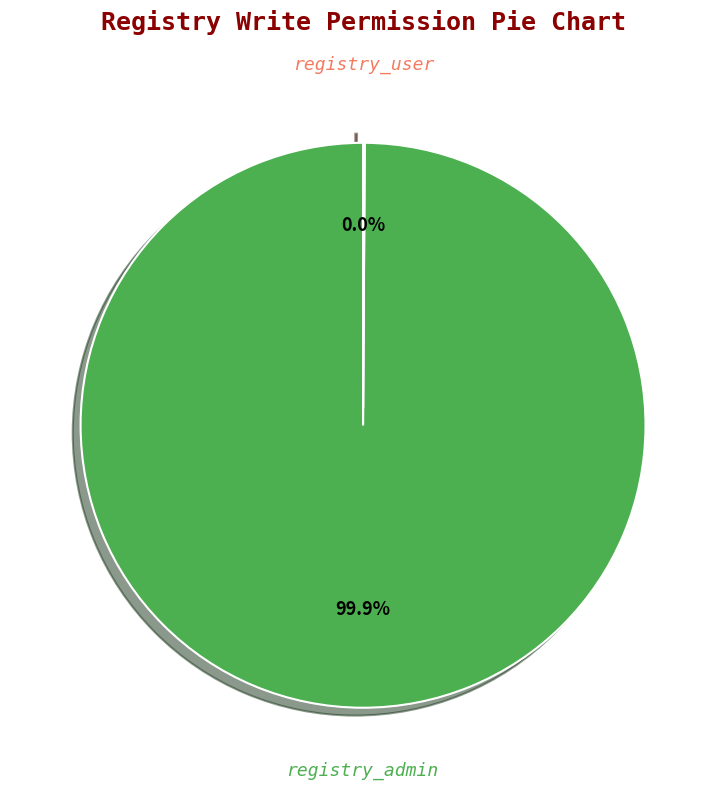

How many segments does this pie chart have?

2